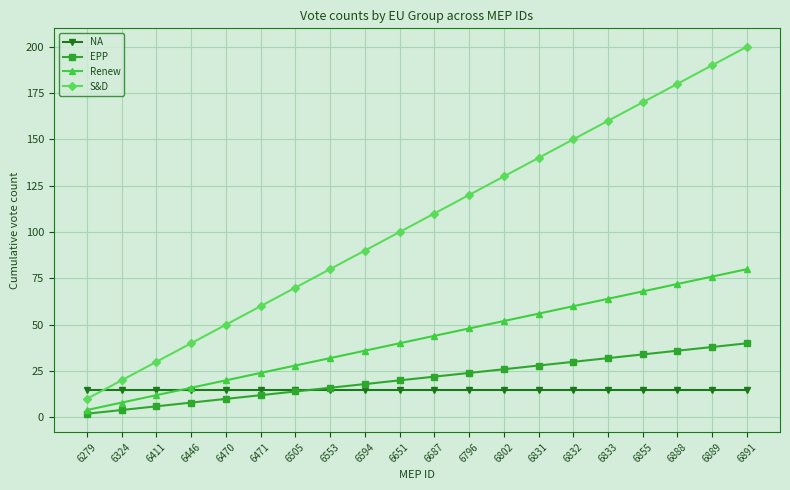

Which series has the widest spread of values?

S&D